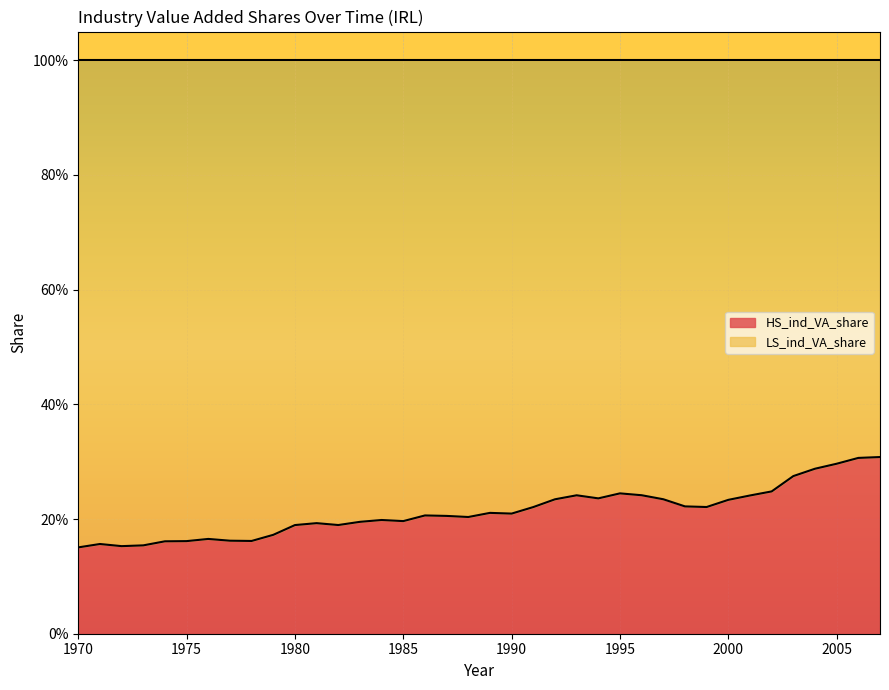

At which category does the data reach its first local valley?

1972